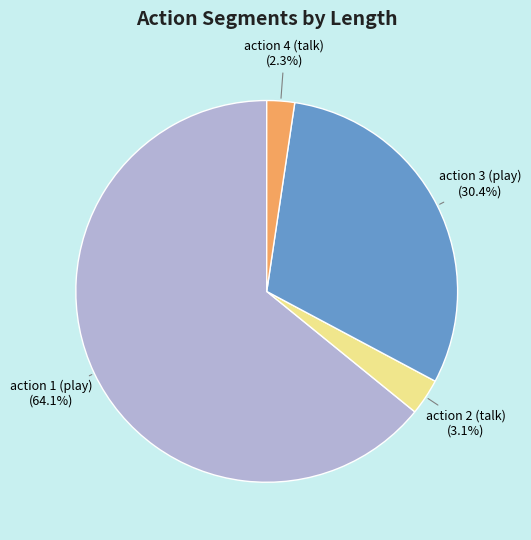

To the nearest percent, what is the difference between the largest and smallest slice percentages?

62%